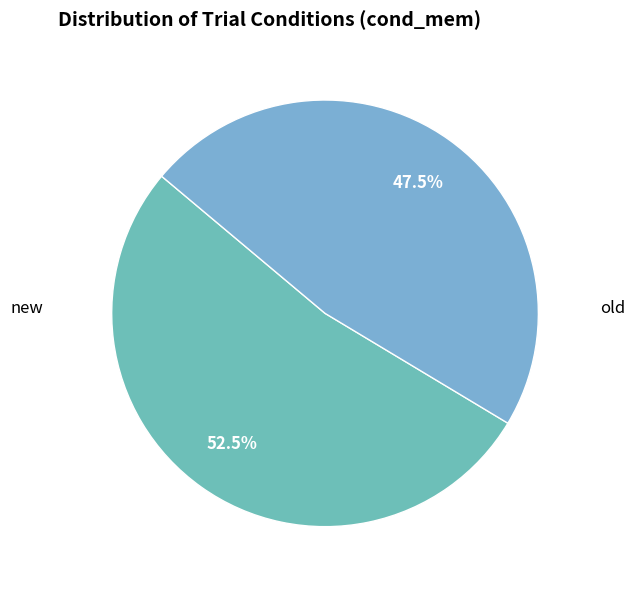

To the nearest percent, what is the average slice percentage?

50%